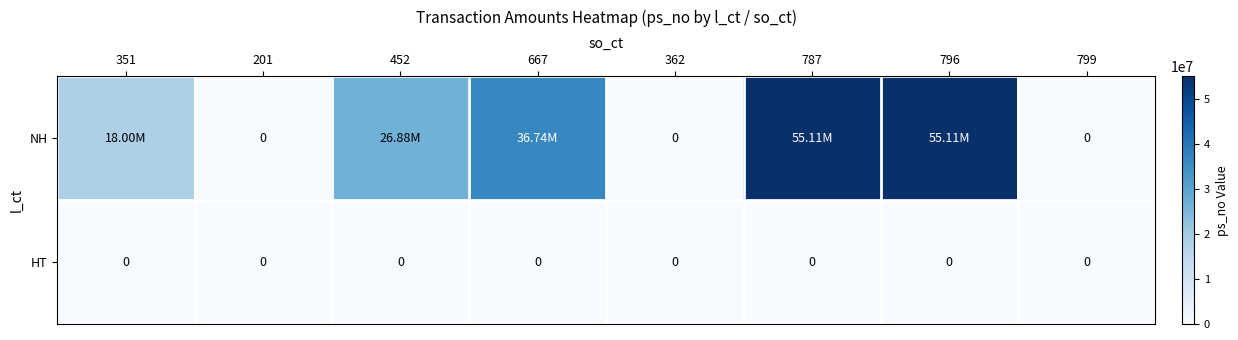

Rank the series by their maximum value, from highest to lowest.

NH, HT